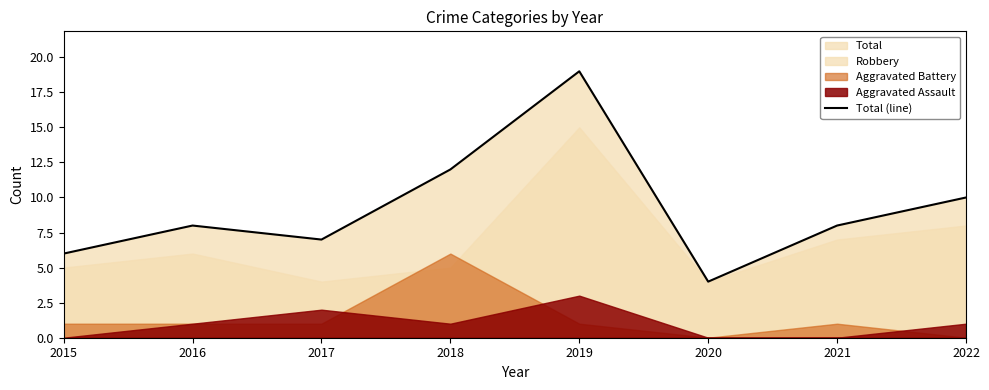

What is the average value?

9